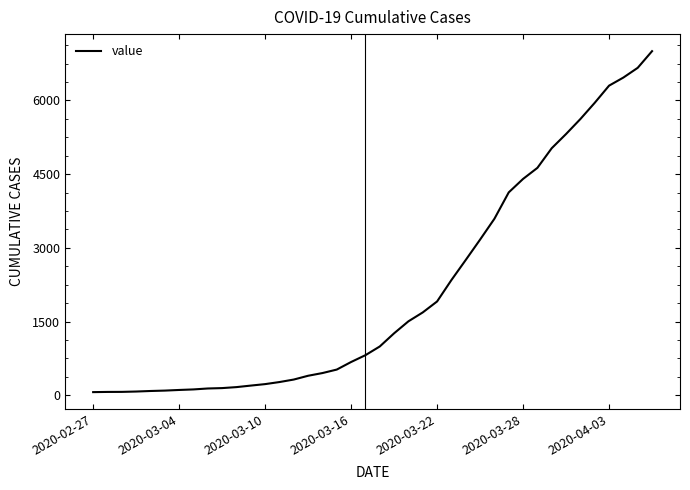

What is the difference between the maximum and minimum values?

6939